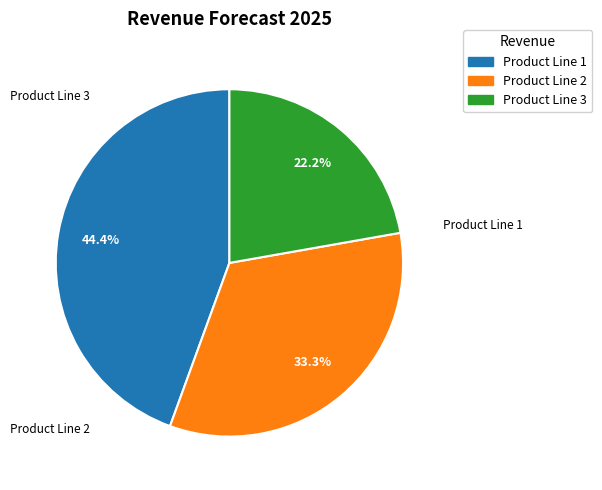

What percentage do Product Line 1 and Product Line 3 together represent?

66.7%